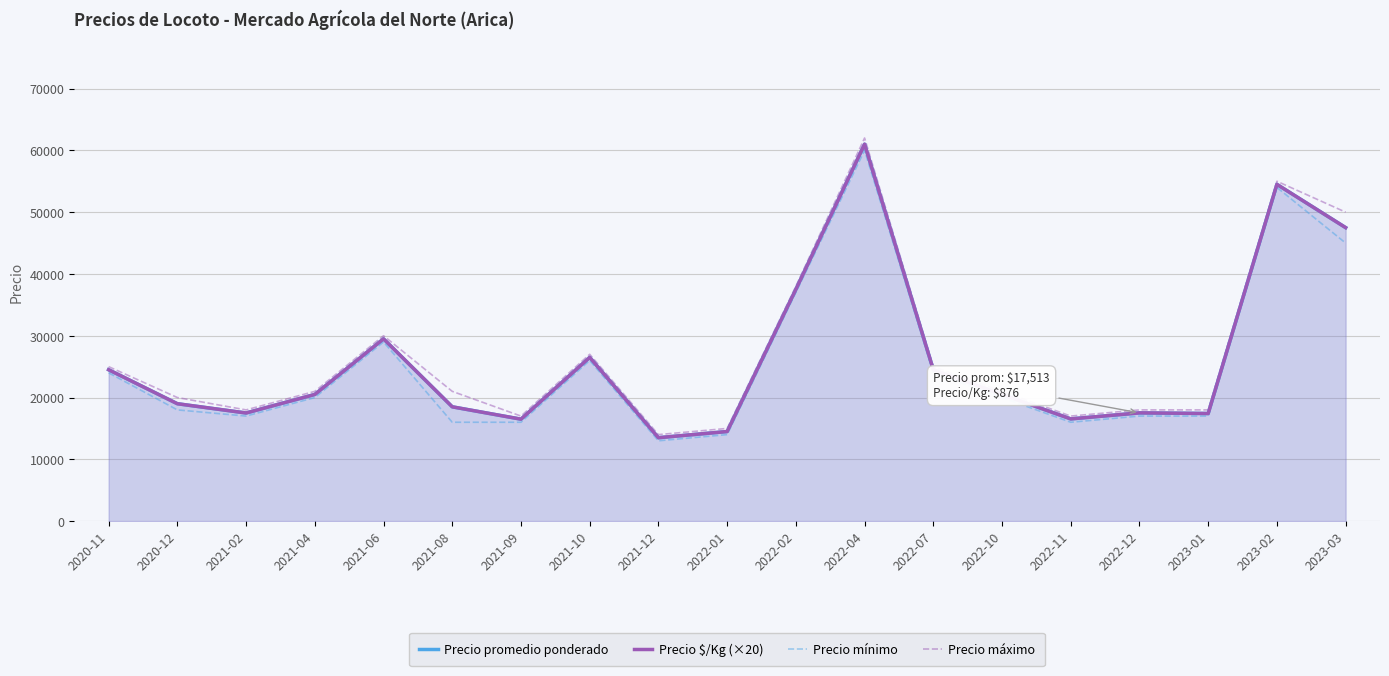

What is the label of the 18th point from the left?

2023-02